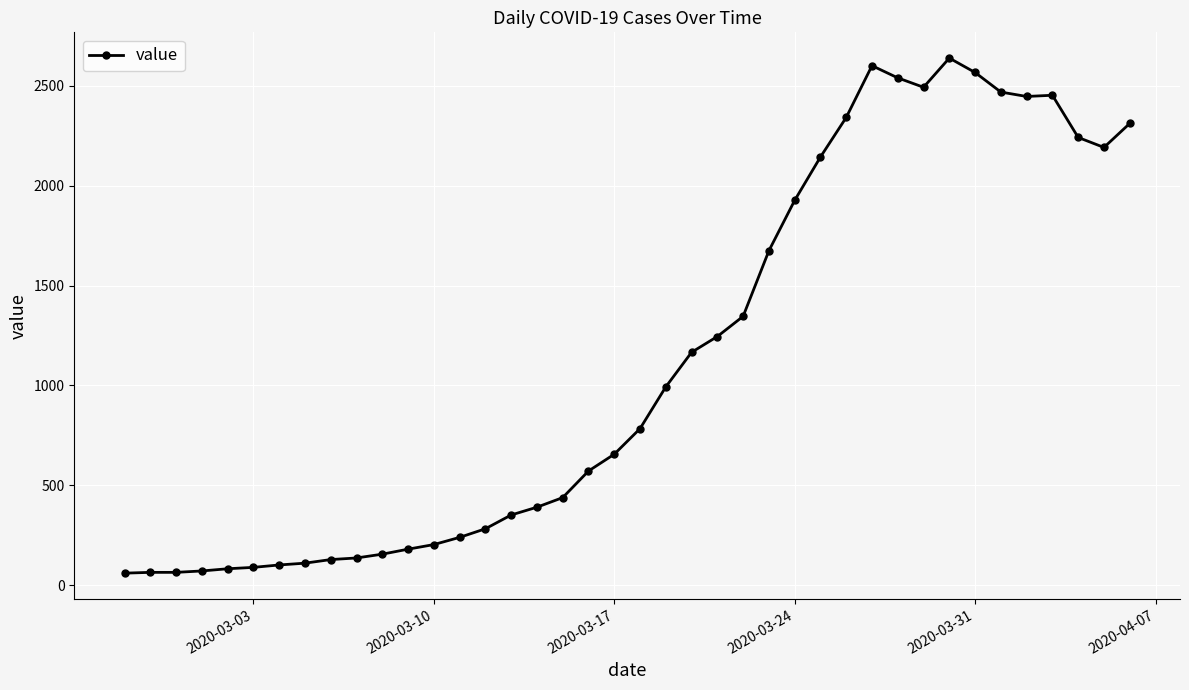

What is the average value?

1124